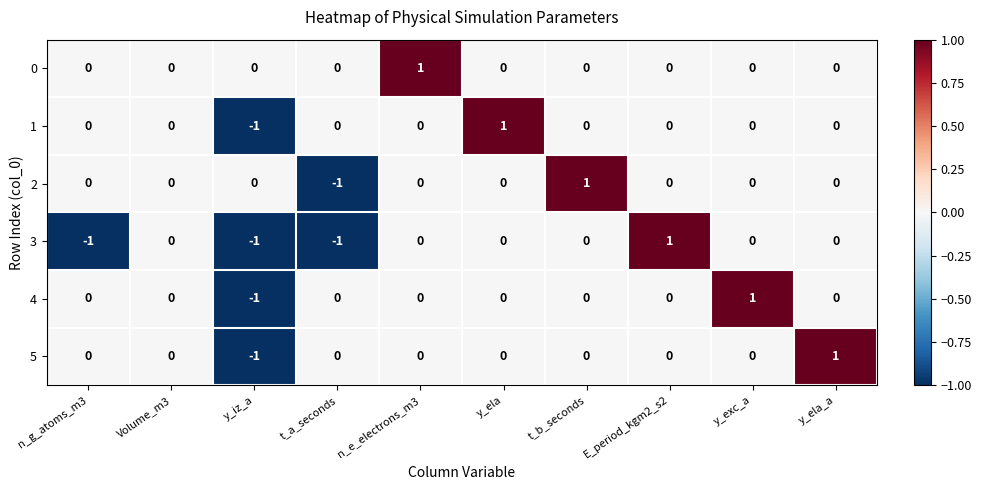

What is the difference between the highest and lowest values at y_exc_a?

1